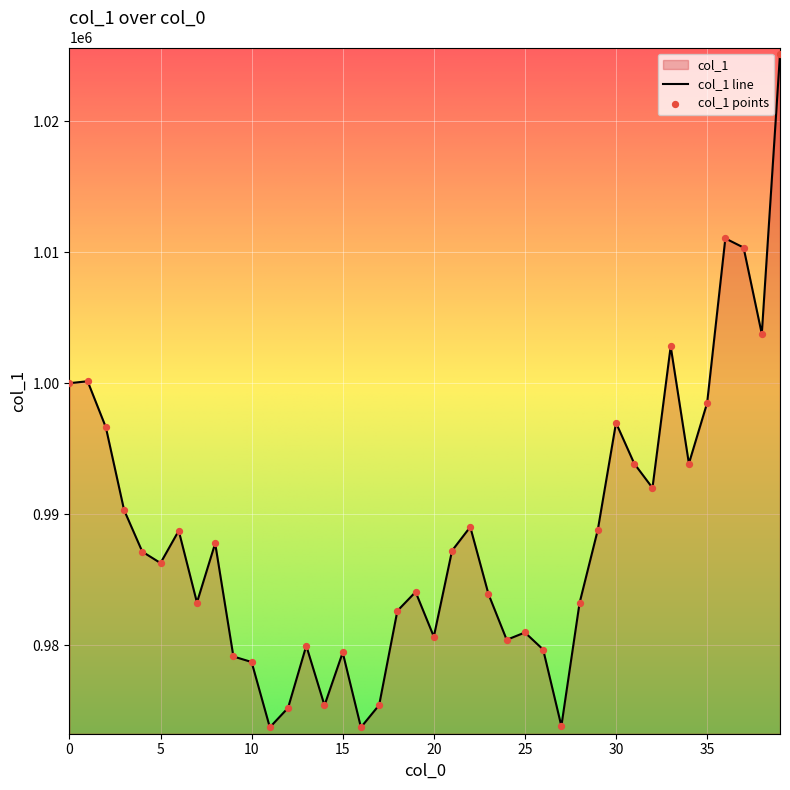

What is the change in value from 16 to 36?

+37317.0